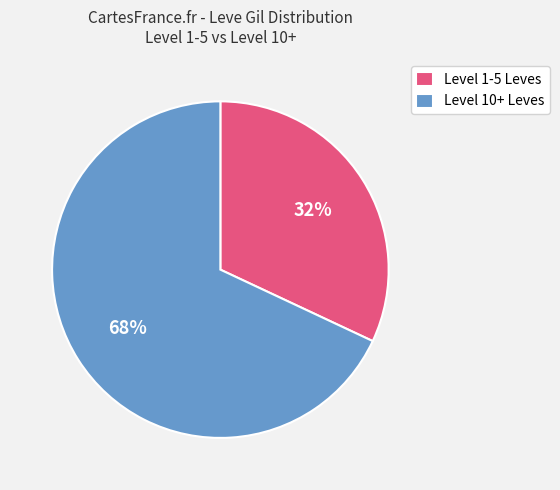

Rank the categories by value from lowest to highest.

Level 1-5 Leves, Level 10+ Leves